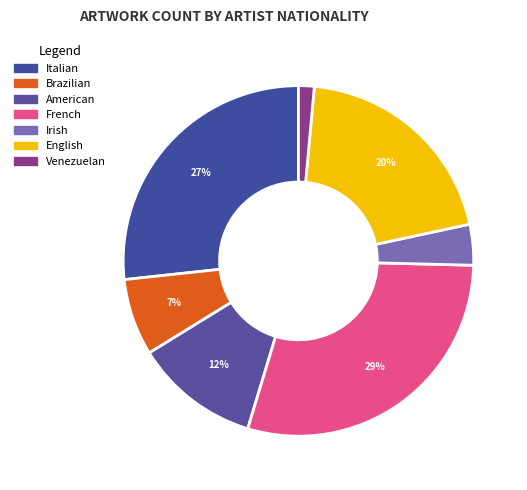

How many slices are in this pie chart?

7